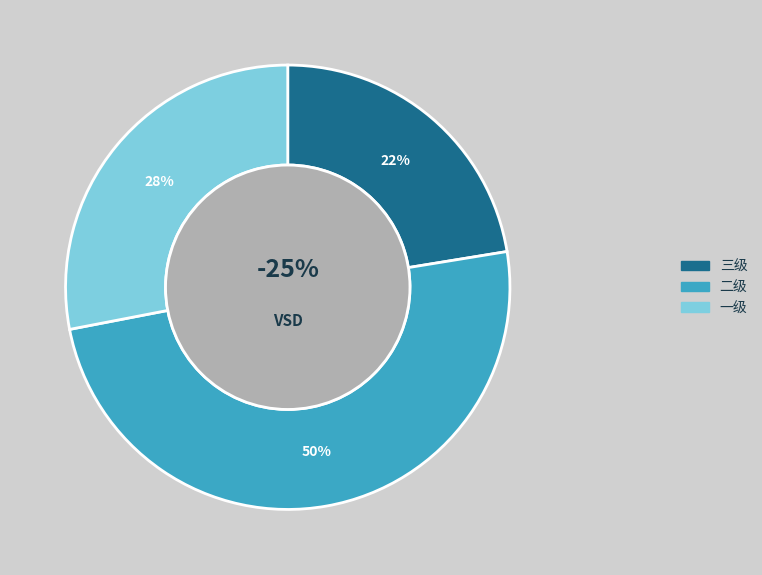

Is the sum of 一级 and 二级 greater than half?

Yes